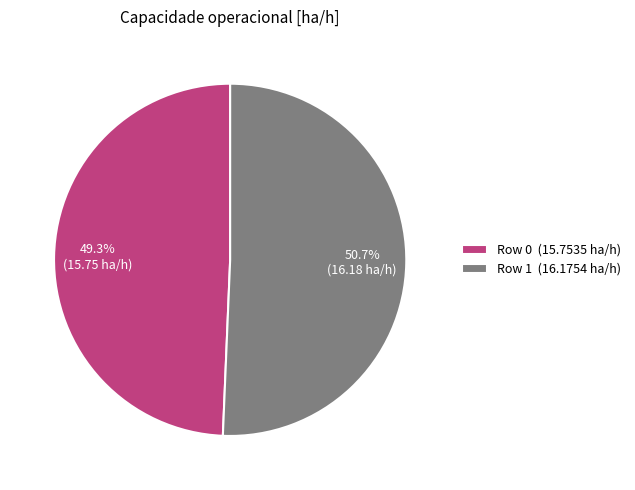

To the nearest percent, what is the average slice percentage?

50%